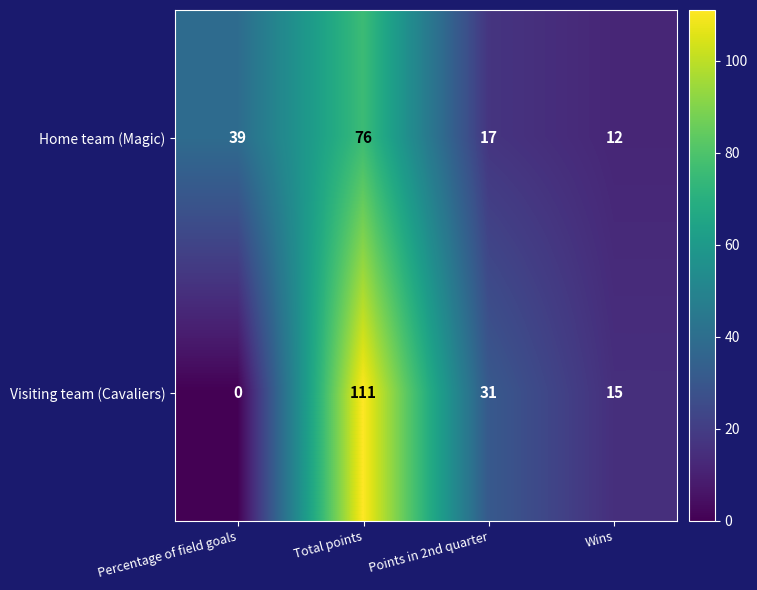

Where is Home team (Magic) nearest to the value 44?

Percentage of field goals